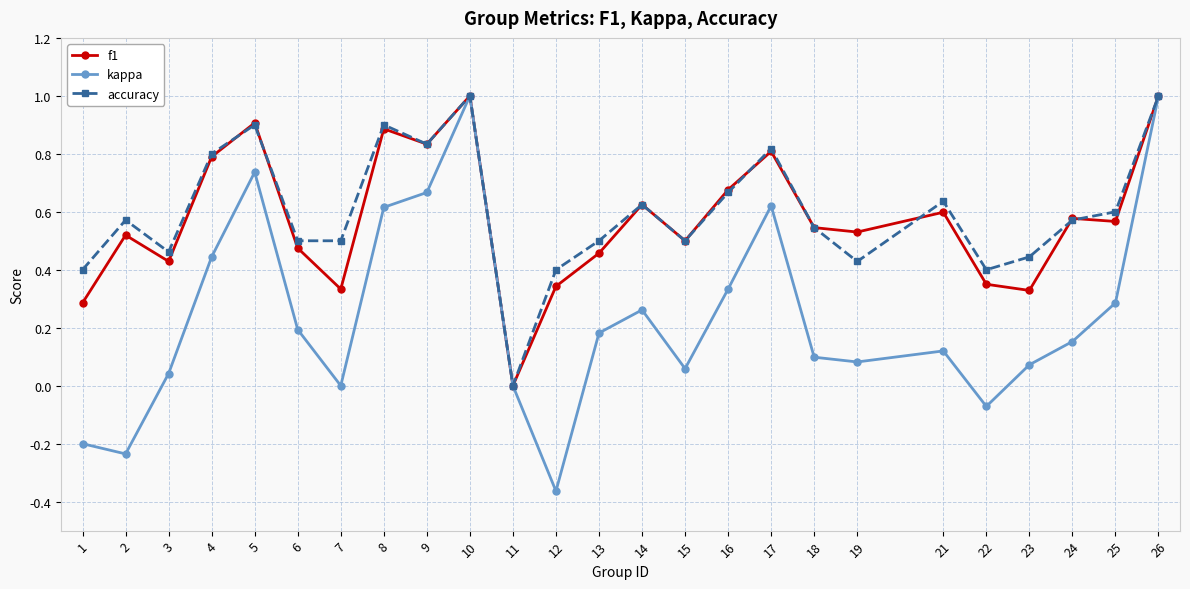

Is it true that f1 equals 0.2 at 25?

False